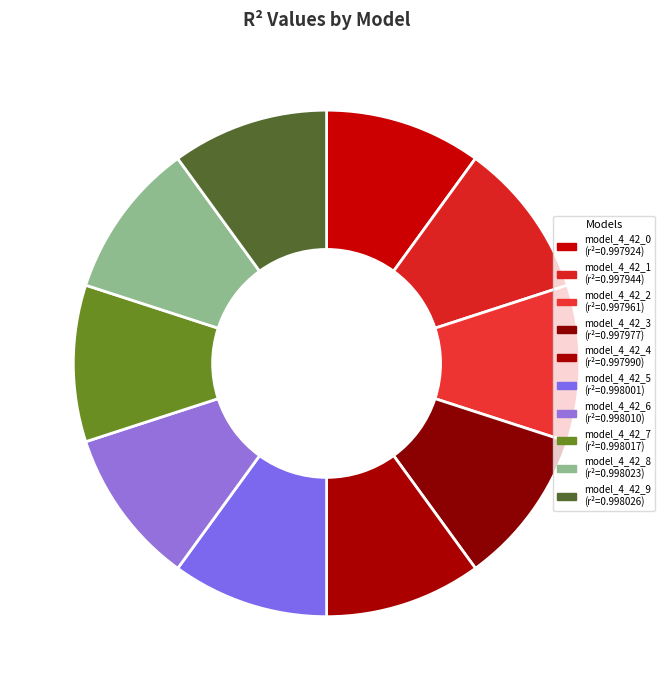

How many segments does this pie chart have?

10